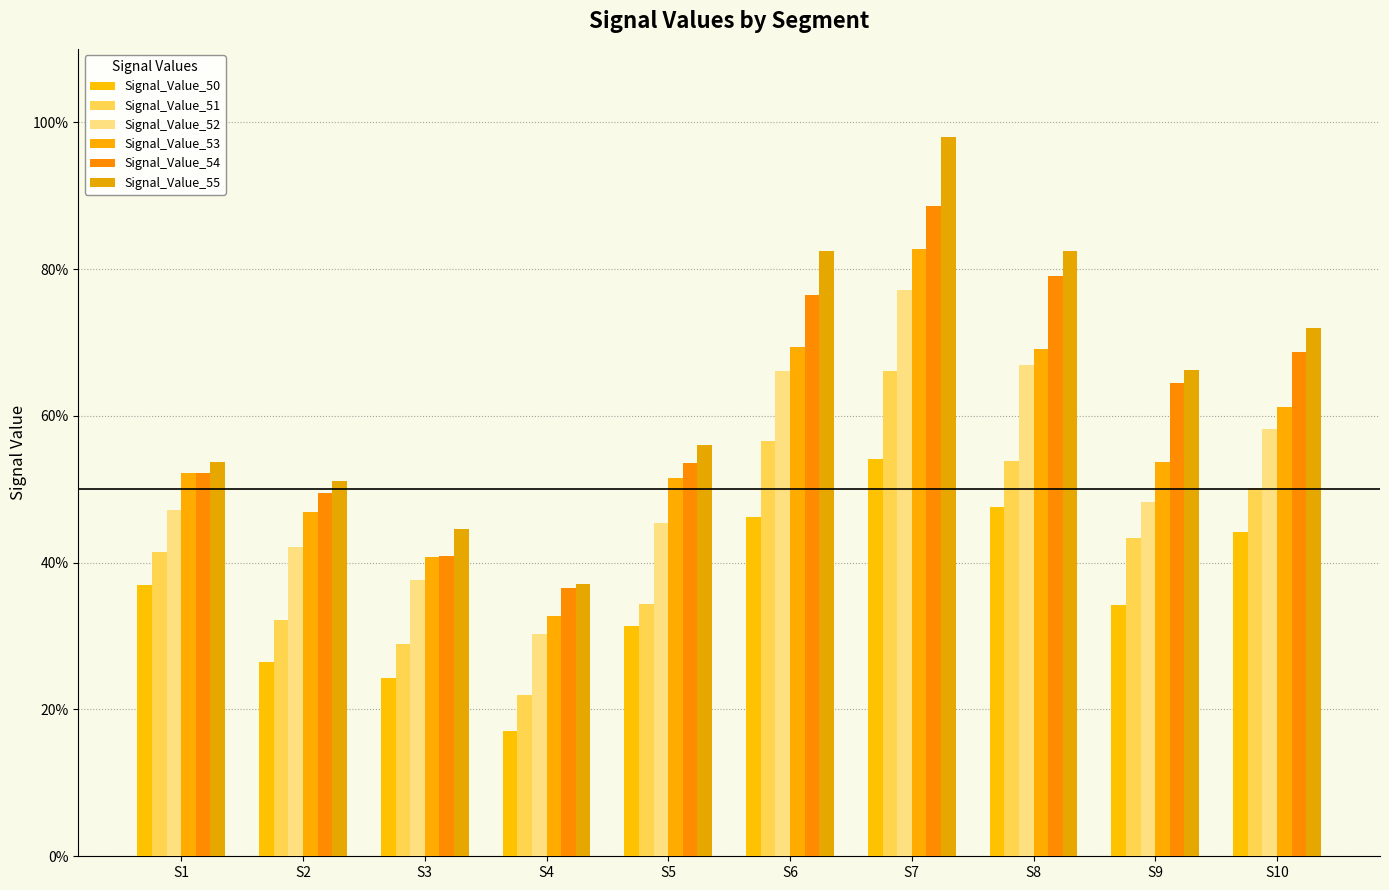

Are the bars horizontal?

No